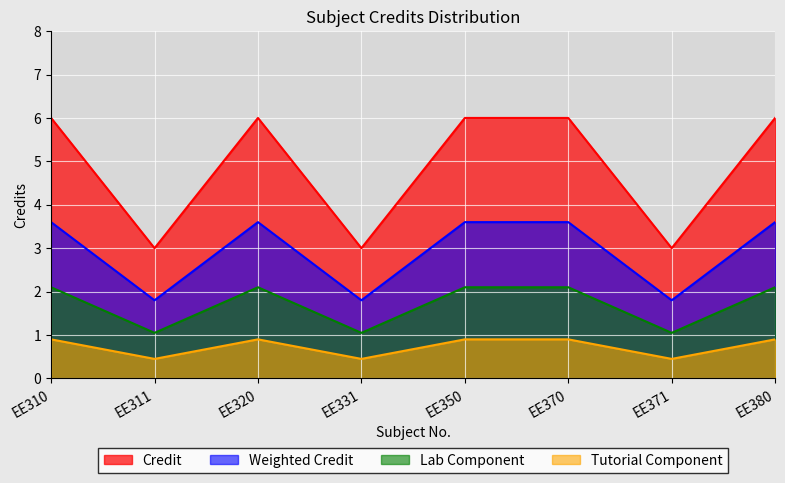

What is the ratio of the value at EE350 to the value at EE311?

2.0